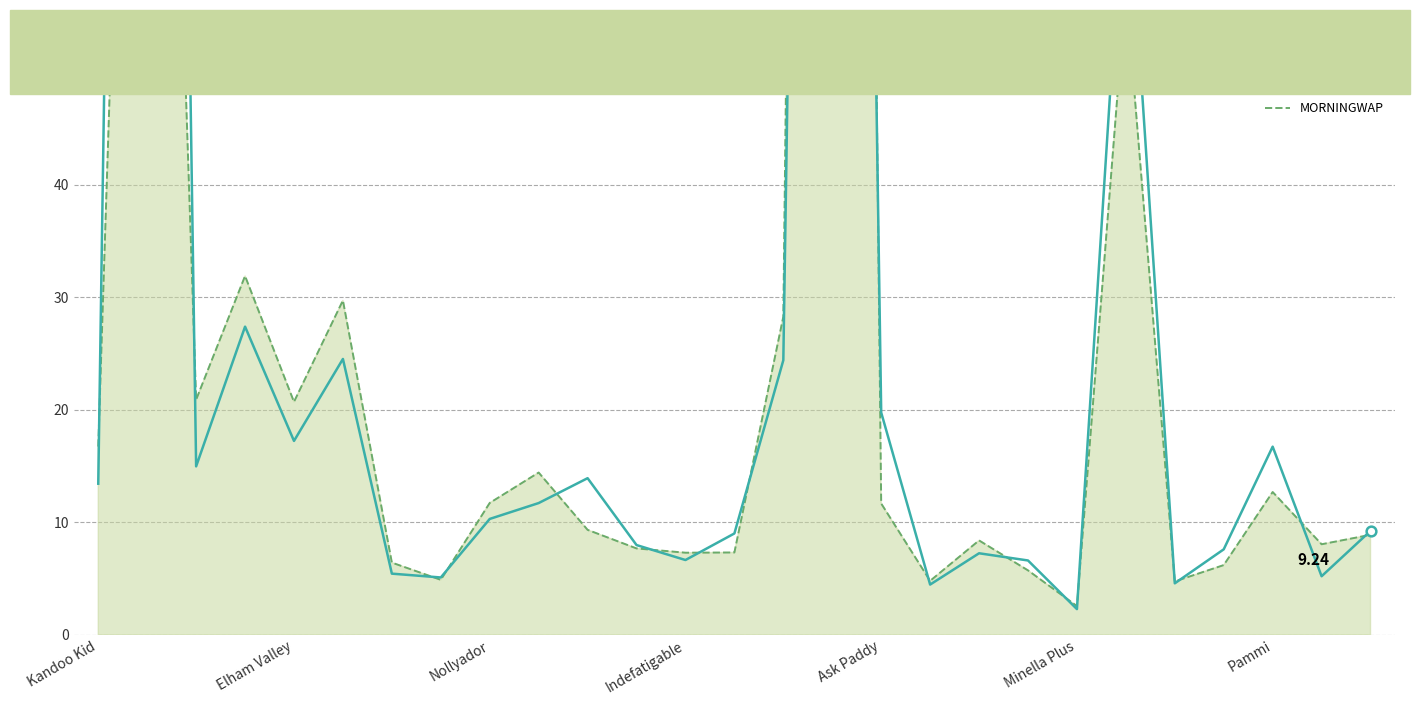

How many values in the PPWAP series exceed 10?

14